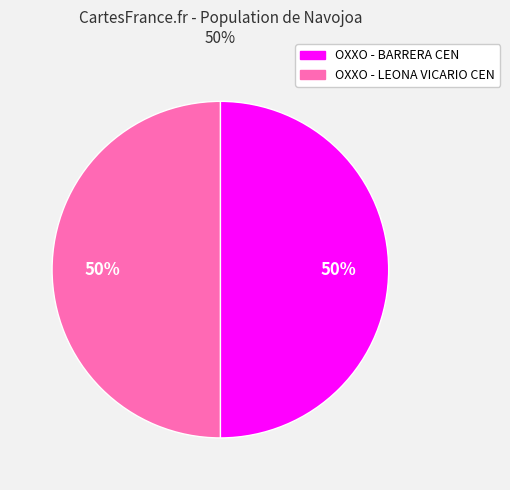

To the nearest percent, what portion does OXXO - BARRERA CEN represent?

50%